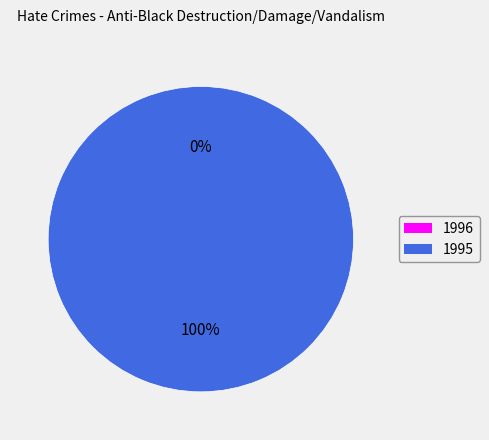

Rank the categories by value from highest to lowest.

1995, 1996